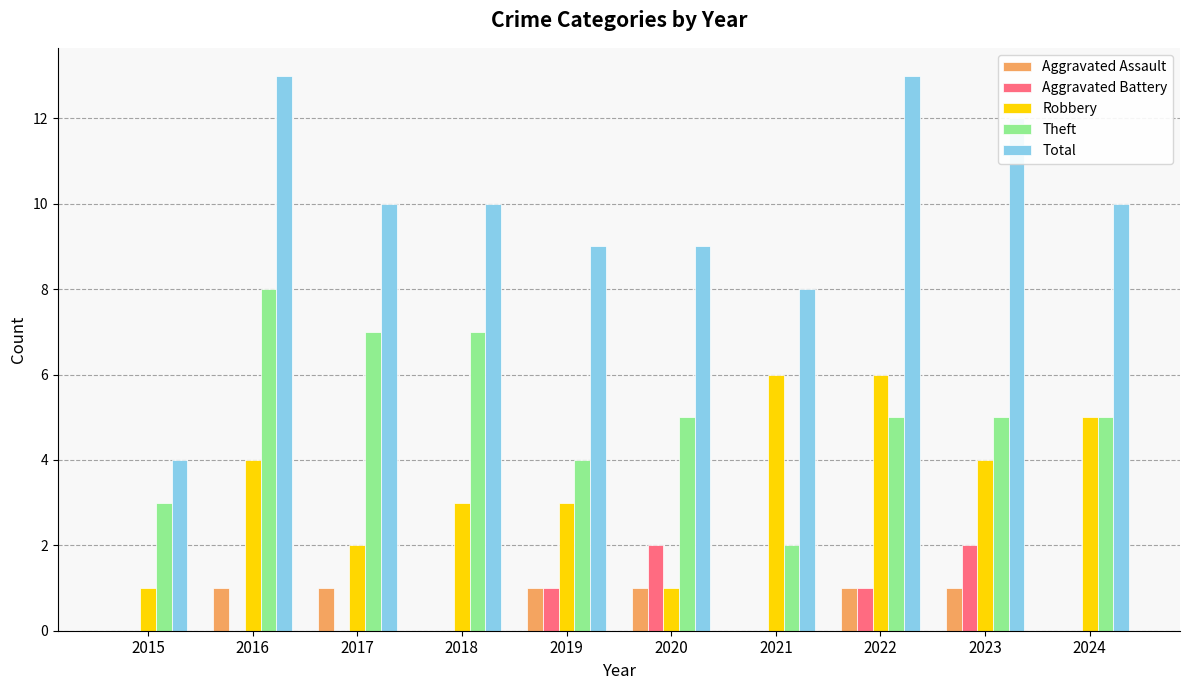

True or false: Aggravated Assault has a value of 0 at 2015.

True